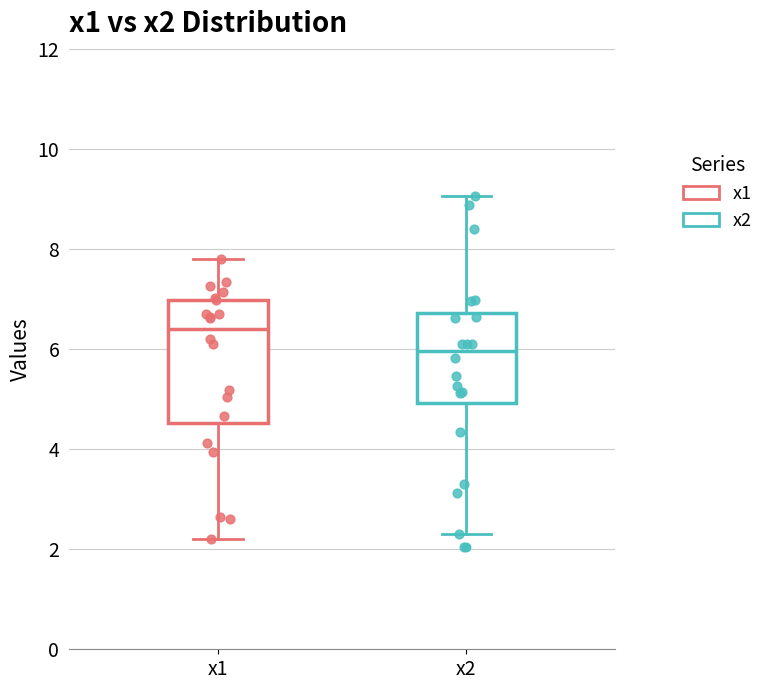

Reading left to right, transcribe this box plot: for each box, give where its median line is, the range the box spans, and where its two whiskers end, as read against the y-axis. The values are not printed on the chart, so give them approximately, as read against the axis.

x1: median 6.4, box 4.6 to 7.0, whiskers 2.2 to 7.8
x2: median 6.0, box 5.0 to 6.8, whiskers 2.4 to 9.0